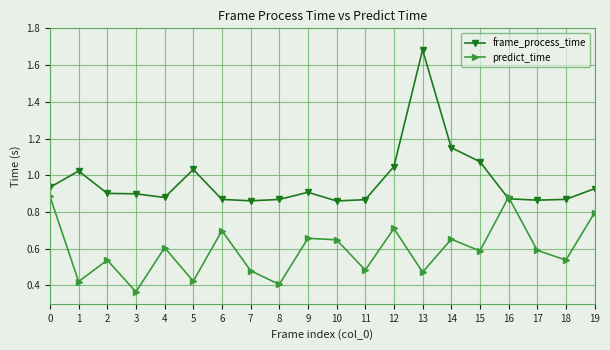

Where is the first local minimum for predict_time?

1